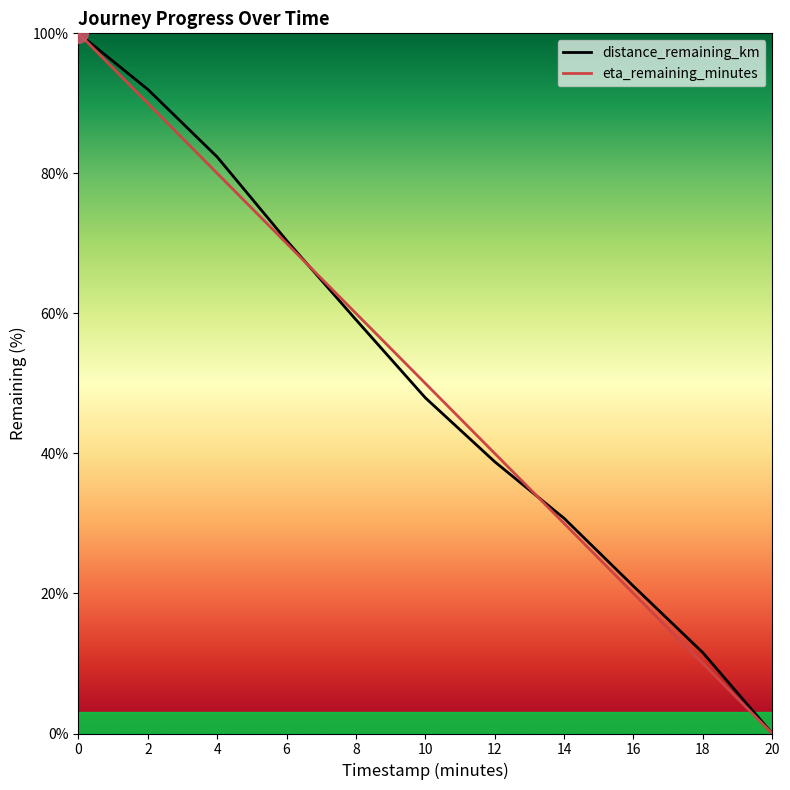

Which series contains the lowest Y value?

distance_remaining_km